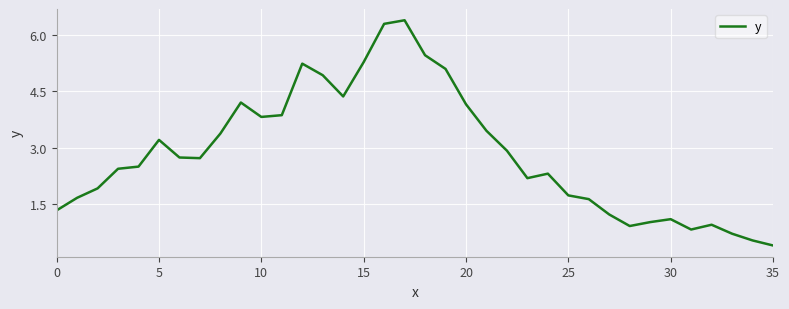

How many values are below 2?

14